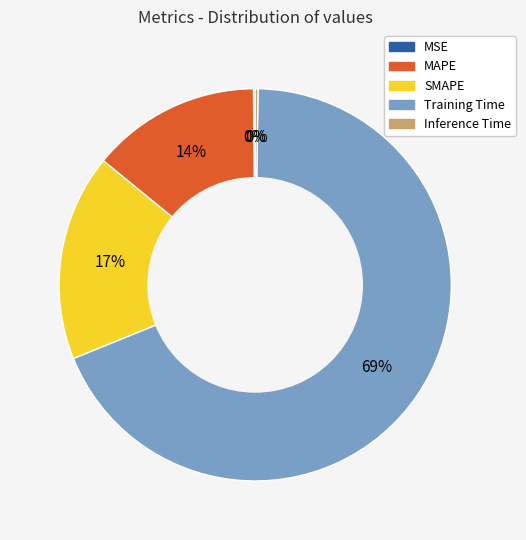

To the nearest percent, what is the average slice percentage?

20%